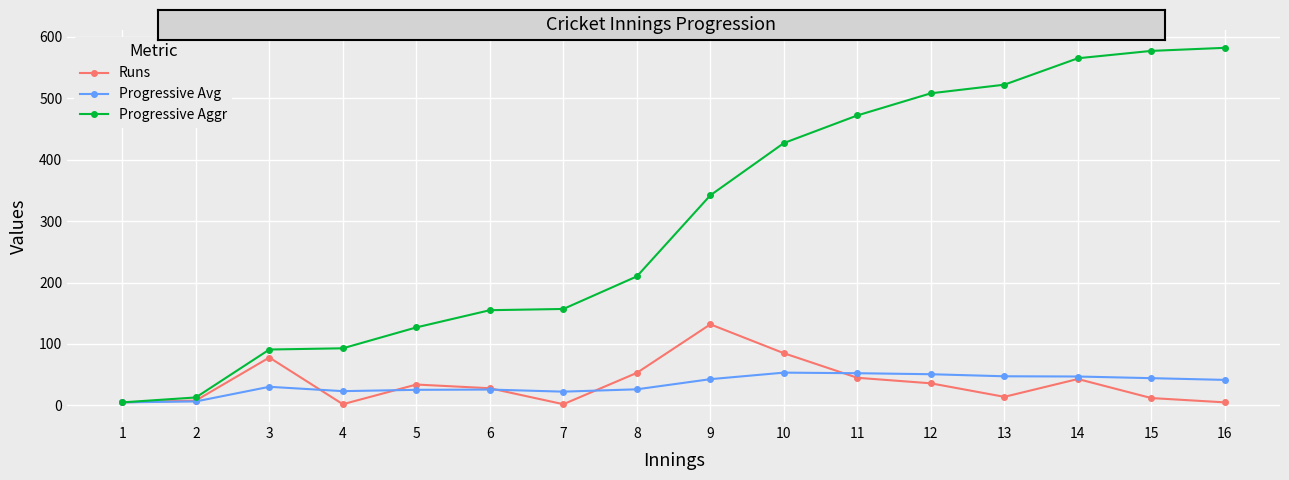

What is the sum of all Progressive Avg values?

544.8